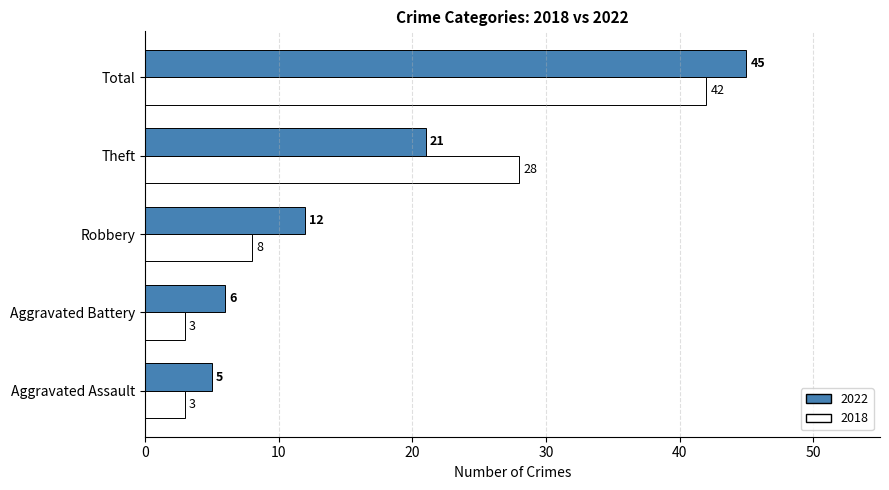

Is it true that 2022 equals 28 at Theft?

False